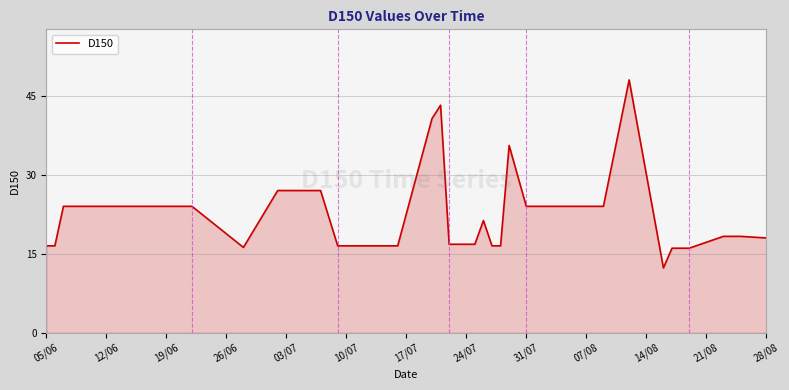

What is the maximum value shown in the chart?

48.0